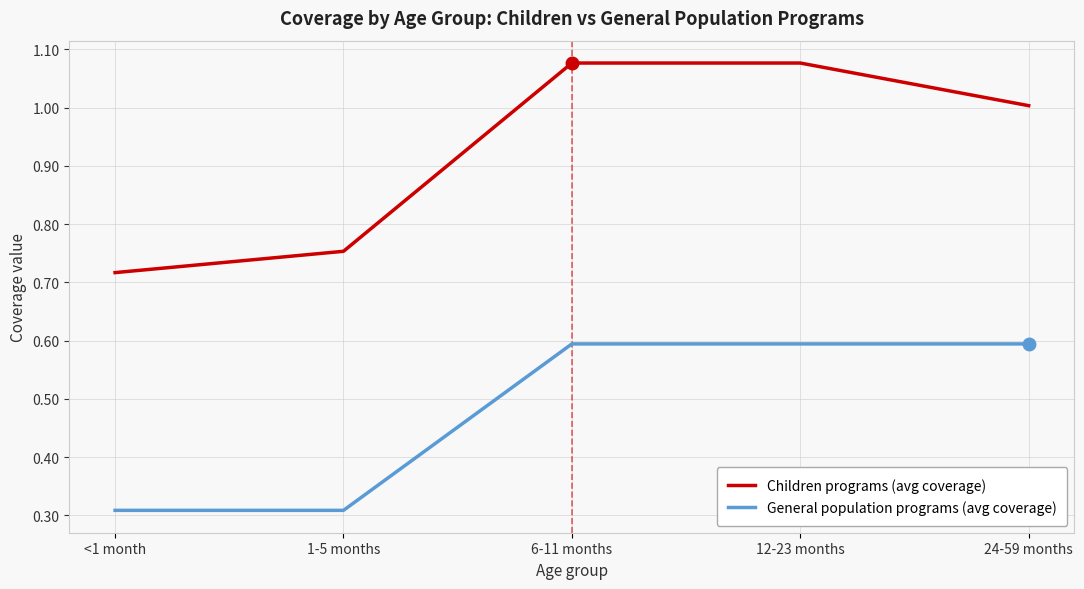

At 6-11 months, list the series in order from smallest to largest.

General population programs (avg coverage), Children programs (avg coverage)